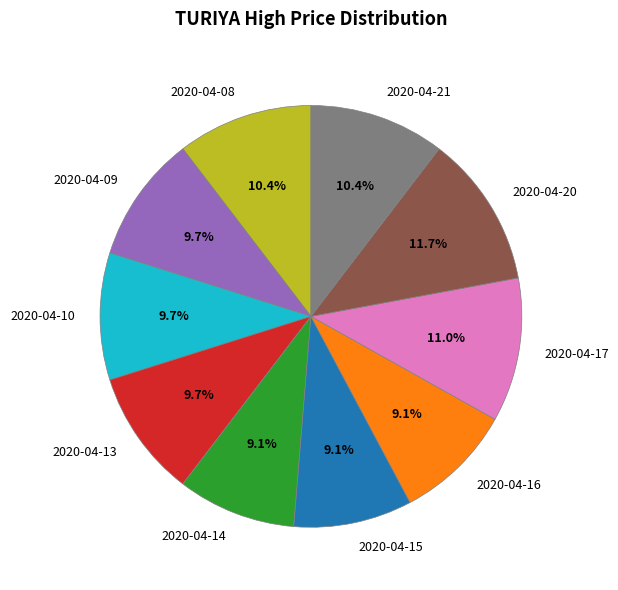

How many slices are in this pie chart?

10